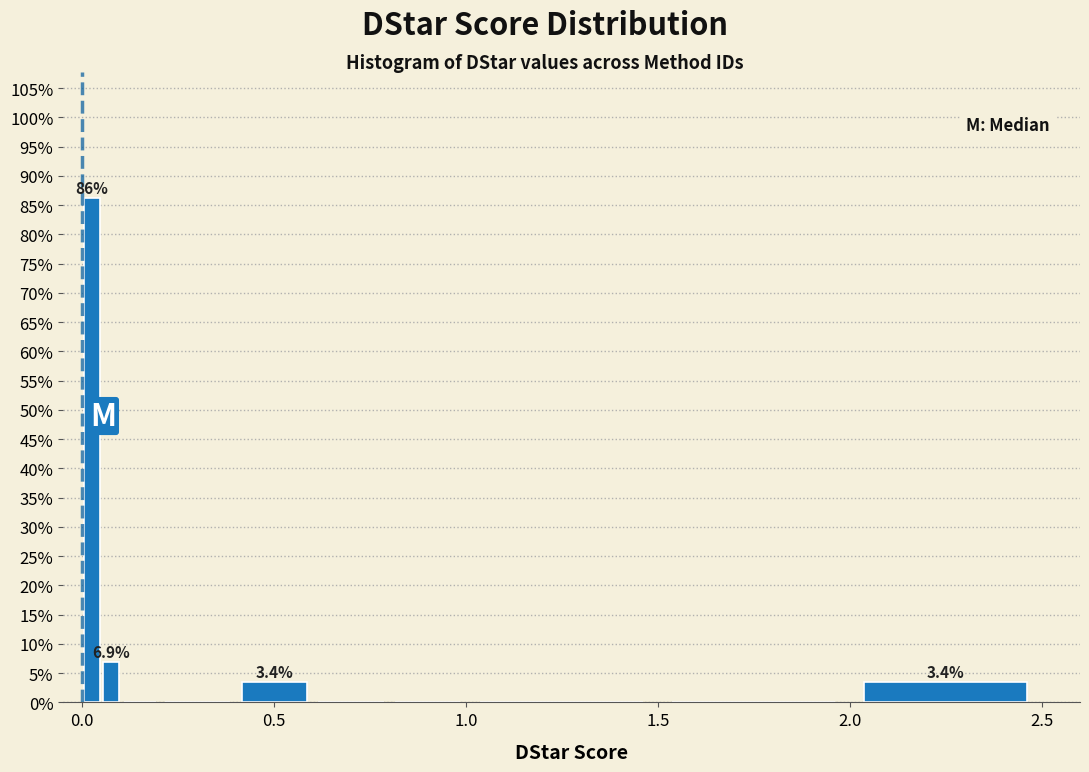

Around what value on the x-axis is the tallest bar? Give the approximate position of its centre, as read against the axis.

0.05